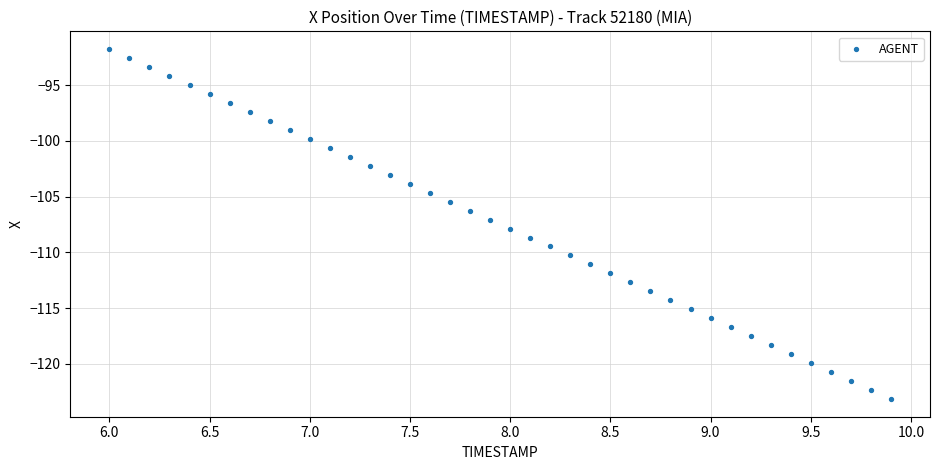

What is the range of X values (max minus min)?

3.9